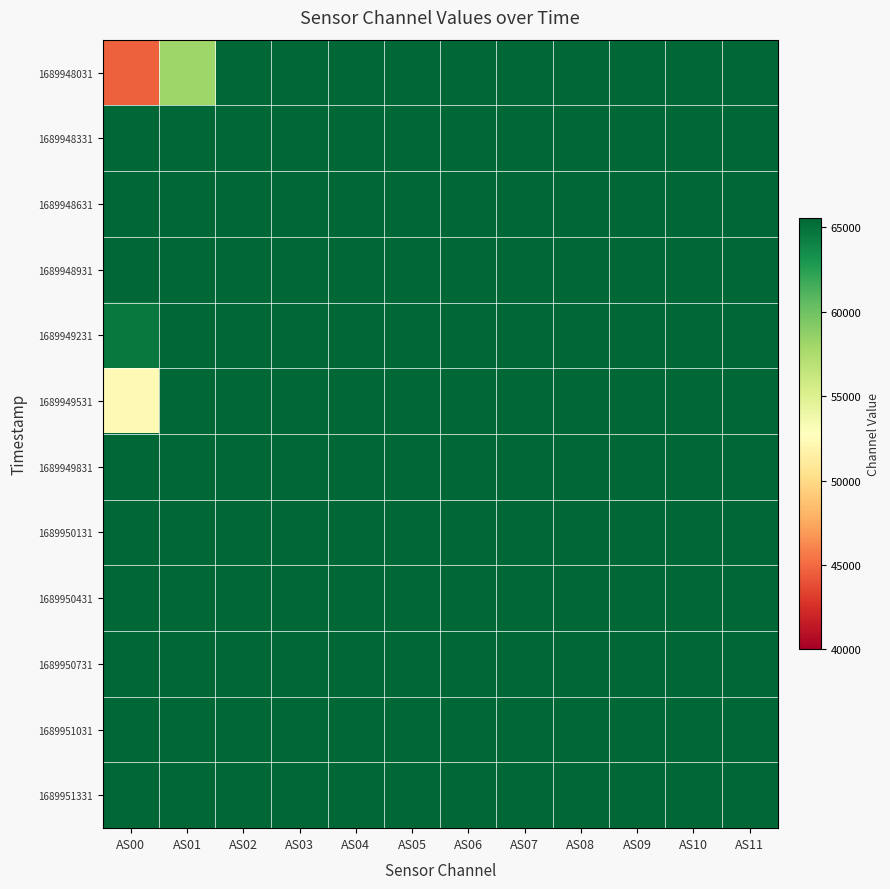

Reading right to left, transcribe all the data shown in this chart.

1689948031: AS11=65535	AS10=65535	AS09=65535	AS08=65535	AS07=65535	AS06=65535	AS05=65535	AS04=65535	AS03=65535	AS02=65535	AS01=58100	AS00=44640
1689948331: AS11=65535	AS10=65535	AS09=65535	AS08=65535	AS07=65535	AS06=65535	AS05=65535	AS04=65535	AS03=65535	AS02=65535	AS01=65535	AS00=65535
1689948631: AS11=65535	AS10=65535	AS09=65535	AS08=65535	AS07=65535	AS06=65535	AS05=65535	AS04=65535	AS03=65535	AS02=65535	AS01=65535	AS00=65535
1689948931: AS11=65535	AS10=65535	AS09=65535	AS08=65535	AS07=65535	AS06=65535	AS05=65535	AS04=65535	AS03=65535	AS02=65535	AS01=65535	AS00=65535
1689949231: AS11=65535	AS10=65535	AS09=65535	AS08=65535	AS07=65535	AS06=65535	AS05=65535	AS04=65535	AS03=65535	AS02=65535	AS01=65535	AS00=64587
1689949531: AS11=65535	AS10=65535	AS09=65535	AS08=65535	AS07=65535	AS06=65535	AS05=65535	AS04=65535	AS03=65535	AS02=65535	AS01=65535	AS00=52332
1689949831: AS11=65535	AS10=65535	AS09=65535	AS08=65535	AS07=65535	AS06=65535	AS05=65535	AS04=65535	AS03=65535	AS02=65535	AS01=65535	AS00=65535
1689950131: AS11=65535	AS10=65535	AS09=65535	AS08=65535	AS07=65535	AS06=65535	AS05=65535	AS04=65535	AS03=65535	AS02=65535	AS01=65535	AS00=65535
1689950431: AS11=65535	AS10=65535	AS09=65535	AS08=65535	AS07=65535	AS06=65535	AS05=65535	AS04=65535	AS03=65535	AS02=65535	AS01=65535	AS00=65535
1689950731: AS11=65535	AS10=65535	AS09=65535	AS08=65535	AS07=65535	AS06=65535	AS05=65535	AS04=65535	AS03=65535	AS02=65535	AS01=65535	AS00=65535
1689951031: AS11=65535	AS10=65535	AS09=65535	AS08=65535	AS07=65535	AS06=65535	AS05=65535	AS04=65535	AS03=65535	AS02=65535	AS01=65535	AS00=65535
1689951331: AS11=65535	AS10=65535	AS09=65535	AS08=65535	AS07=65535	AS06=65535	AS05=65535	AS04=65535	AS03=65535	AS02=65535	AS01=65535	AS00=65535